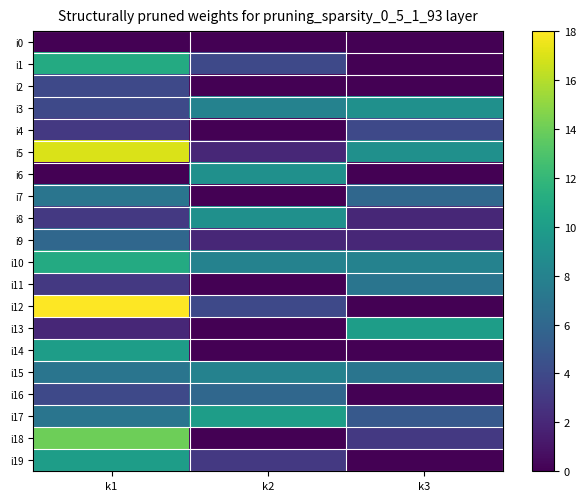

Which series has the widest spread of values?

i12